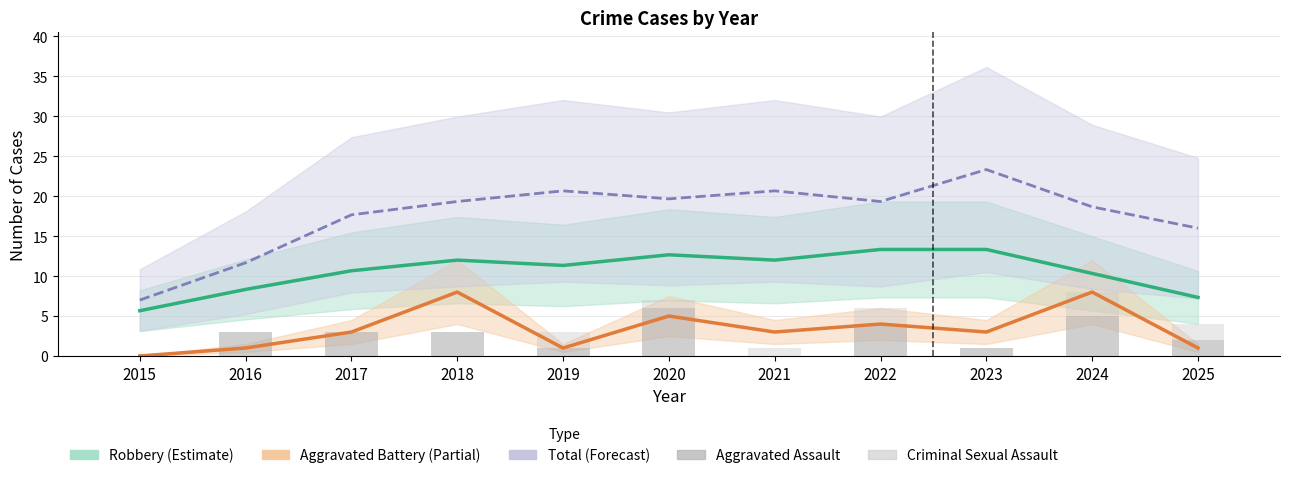

How many data points in Criminal Sexual Assault are above 1?

4